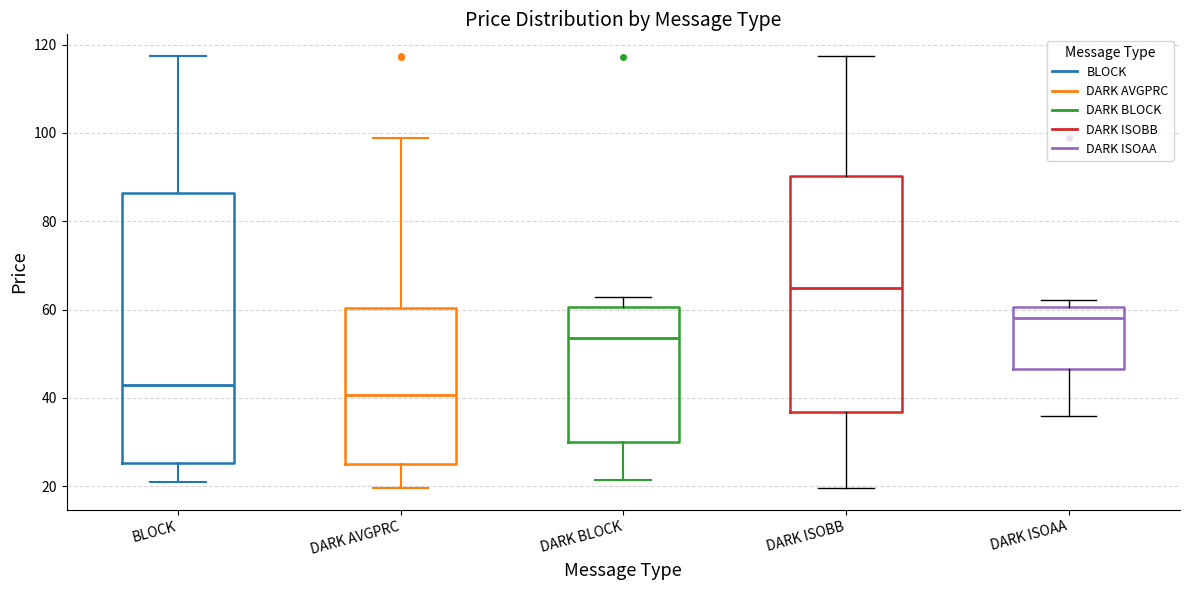

Reading left to right, transcribe this box plot: for each box, give where its median line is, the range the box spans, and where its two whiskers end, as read against the y-axis. The values are not printed on the chart, so give them approximately, as read against the axis.

BLOCK: median 42, box 26 to 86, whiskers 20 to 118
DARK AVGPRC: median 40, box 26 to 60, whiskers 20 to 98
DARK BLOCK: median 54, box 30 to 60, whiskers 22 to 62
DARK ISOBB: median 64, box 36 to 90, whiskers 20 to 118
DARK ISOAA: median 58, box 46 to 60, whiskers 36 to 62